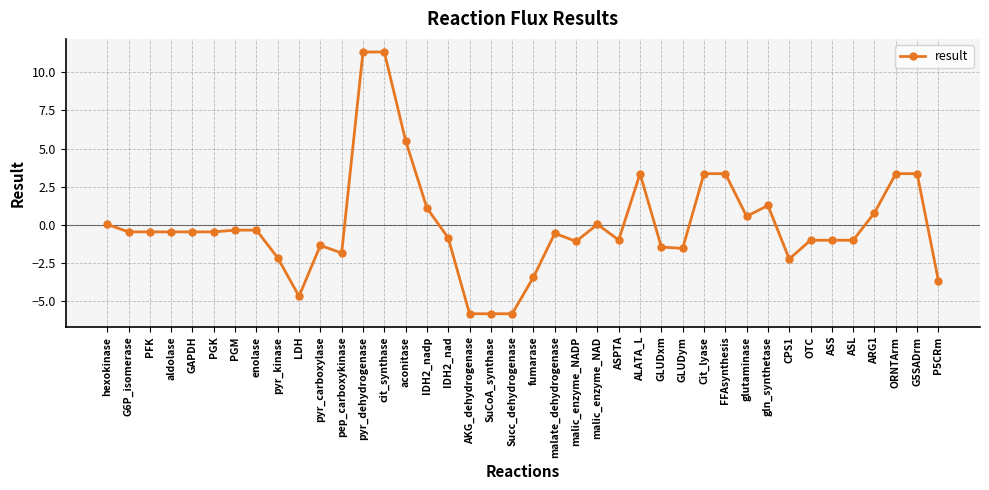

What is the change in value from malate_dehydrogenase to ASS?

-0.5